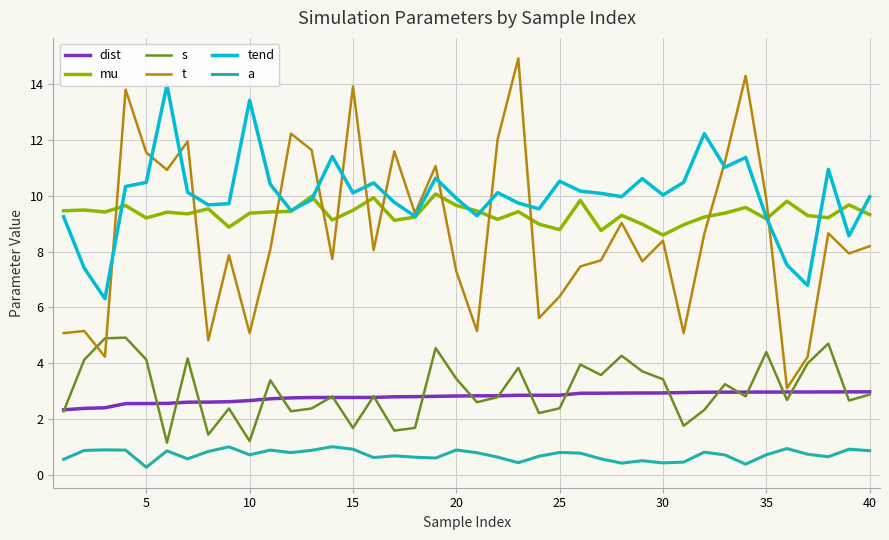

Which series has the largest total across all categories?

tend